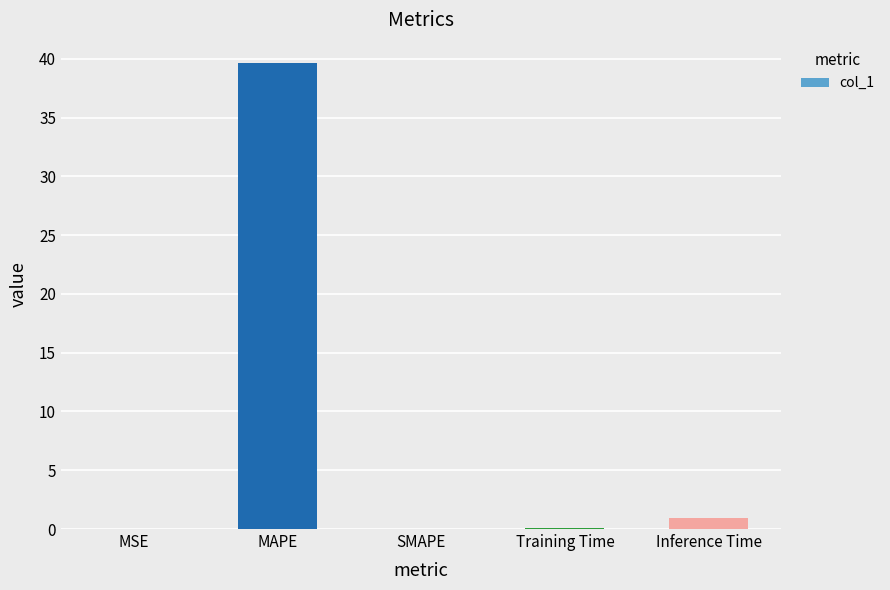

Are the bars grouped side by side (vs. stacked)?

No